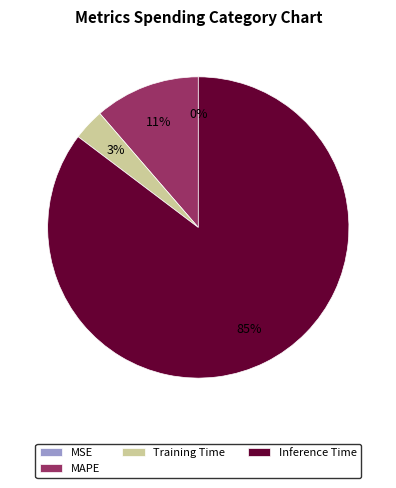

Between MAPE and Inference Time, which is larger?

Inference Time